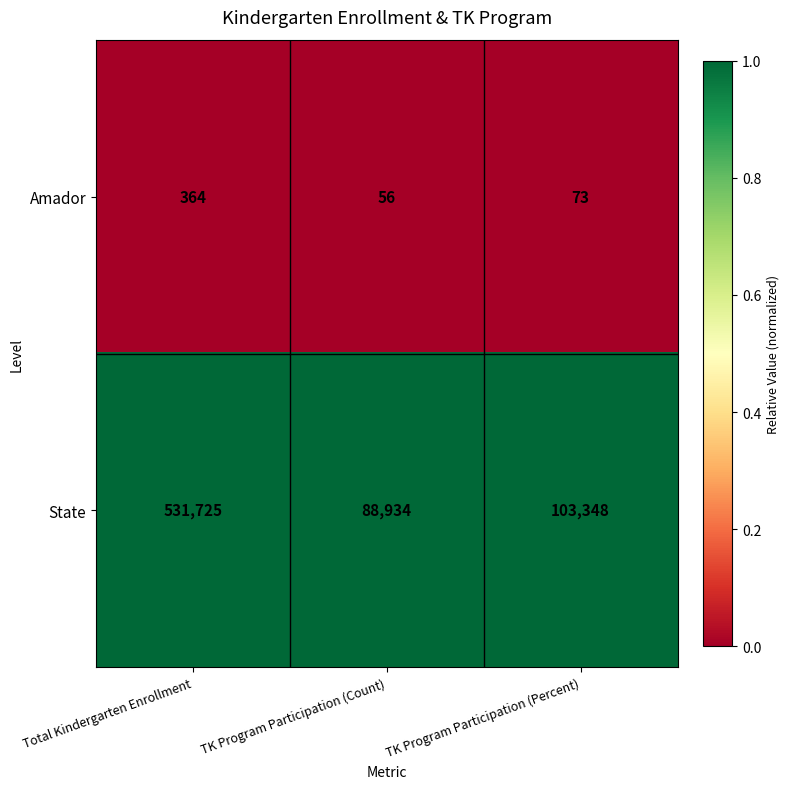

The value of State at Total Kindergarten Enrollment is 953217. True or false?

False